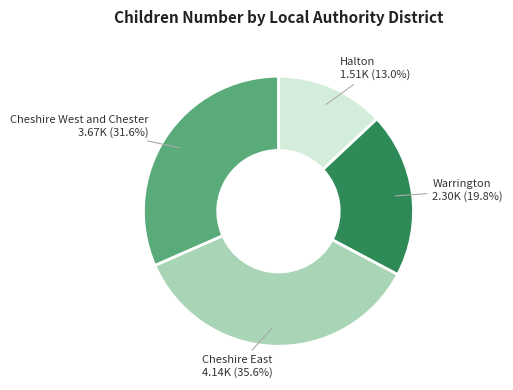

Does any single category account for the majority?

No